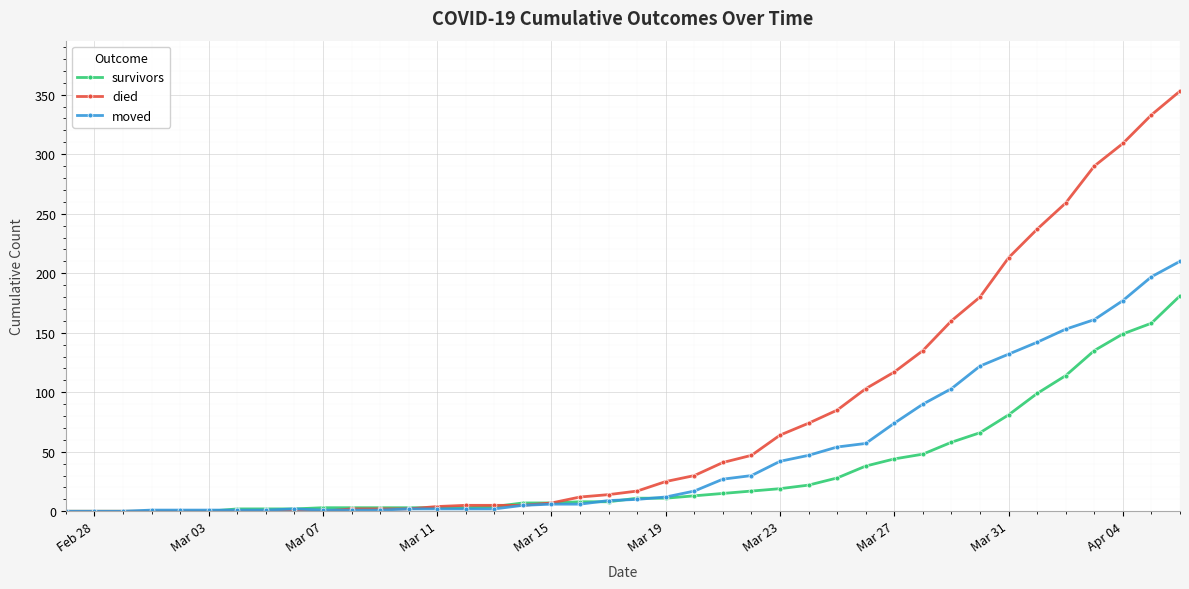

Rank the series by their average value, from lowest to highest.

survivors, moved, died